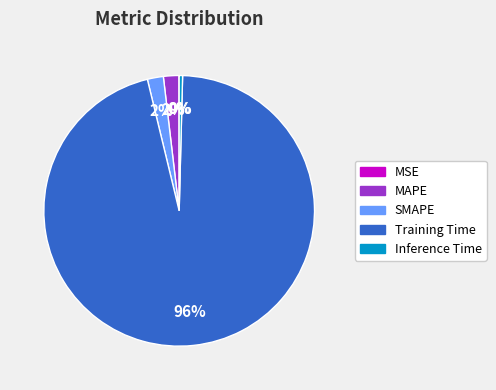

Does SMAPE represent more than half of the total?

No